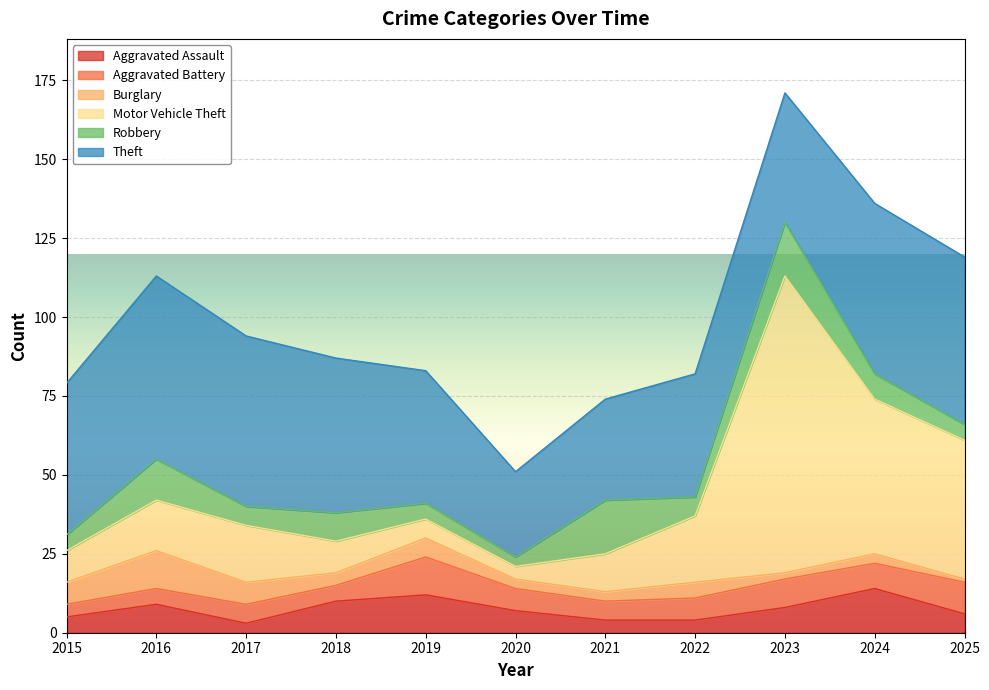

Reading left to right, transcribe all the data shown in this chart.

Aggravated Assault: 2015=5	2016=9	2017=3	2018=10	2019=12	2020=7	2021=4	2022=4	2023=8	2024=14	2025=6
Aggravated Battery: 2015=4	2016=5	2017=6	2018=5	2019=12	2020=7	2021=6	2022=7	2023=9	2024=8	2025=10
Burglary: 2015=7	2016=12	2017=7	2018=4	2019=6	2020=3	2021=3	2022=5	2023=2	2024=3	2025=1
Motor Vehicle Theft: 2015=10	2016=16	2017=18	2018=10	2019=6	2020=4	2021=12	2022=21	2023=94	2024=49	2025=44
Robbery: 2015=5	2016=13	2017=6	2018=9	2019=5	2020=3	2021=17	2022=6	2023=17	2024=8	2025=5
Theft: 2015=48	2016=58	2017=54	2018=49	2019=42	2020=27	2021=32	2022=39	2023=41	2024=54	2025=53